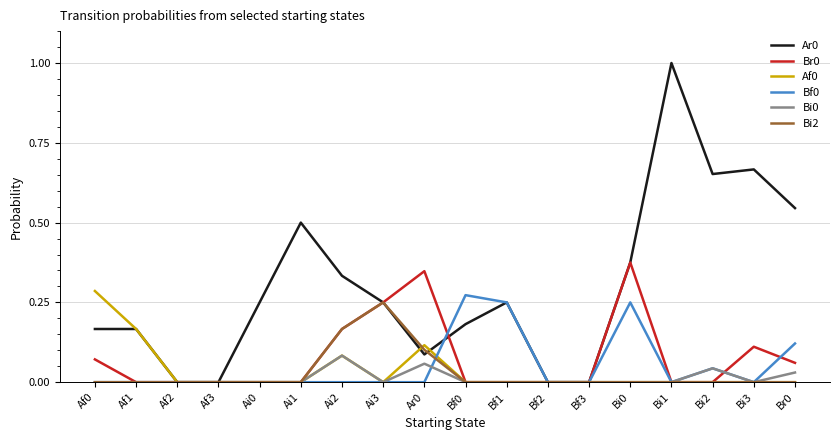

Is it true that Bi2 equals 0.2 at Ar0?

False